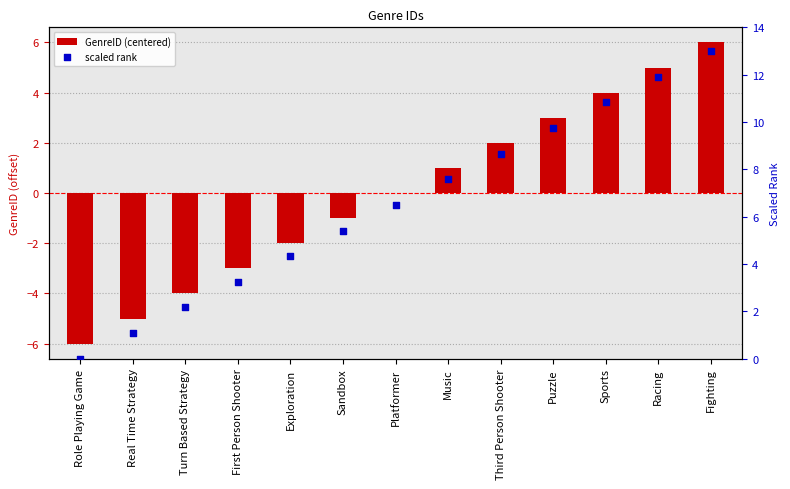

At which category is the sum across all series the highest?

Fighting